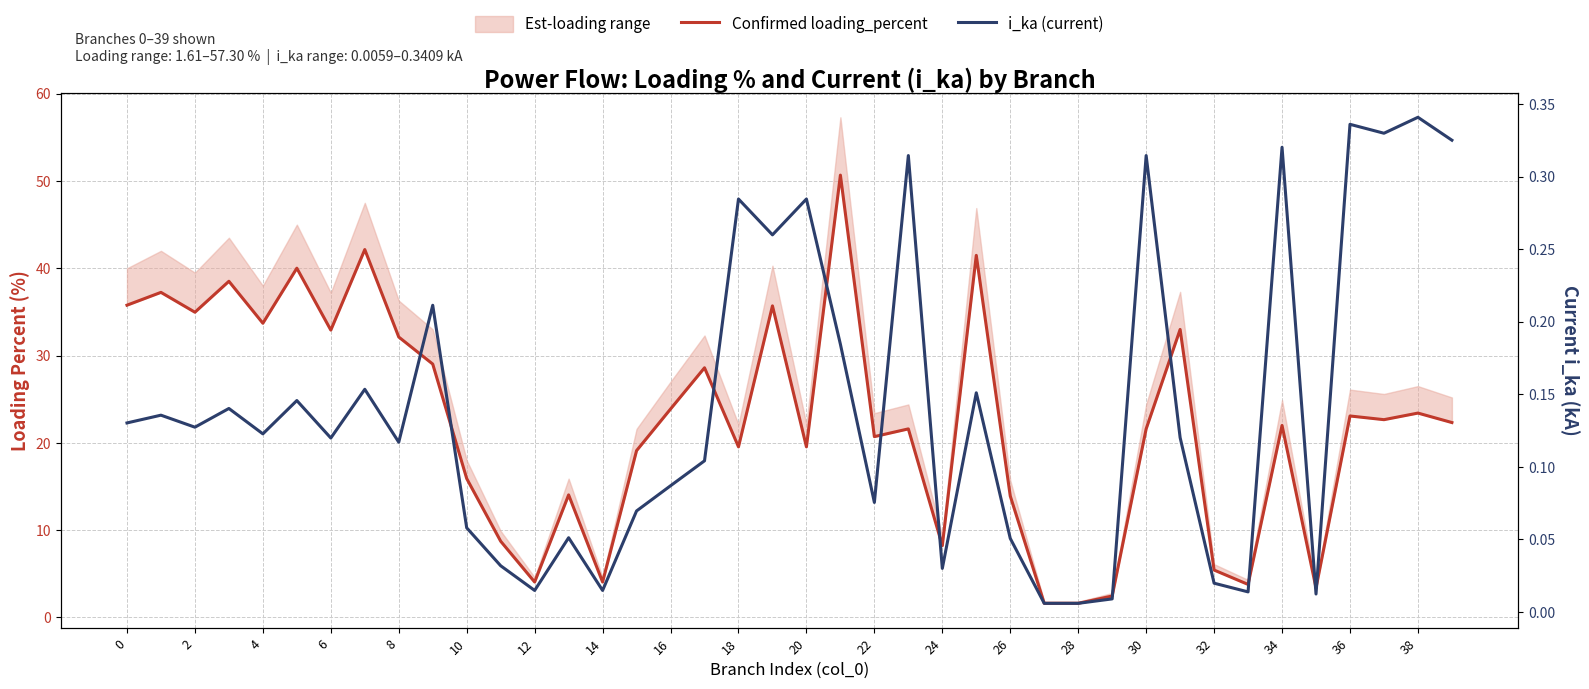

What is the average value of the i_ka (current) series?

0.1